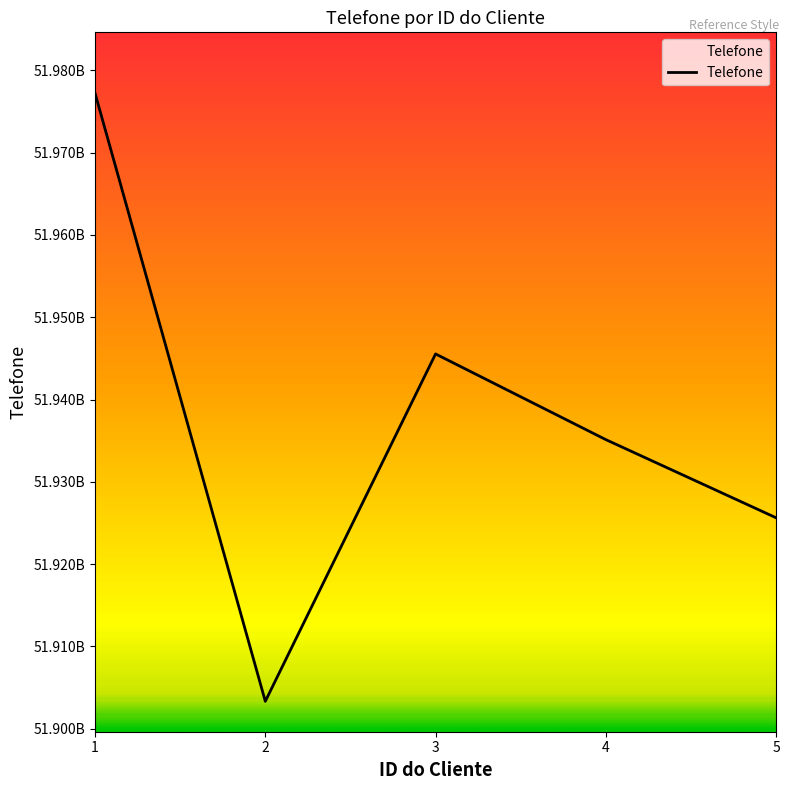

Rank the categories by value from highest to lowest.

1, 3, 4, 5, 2